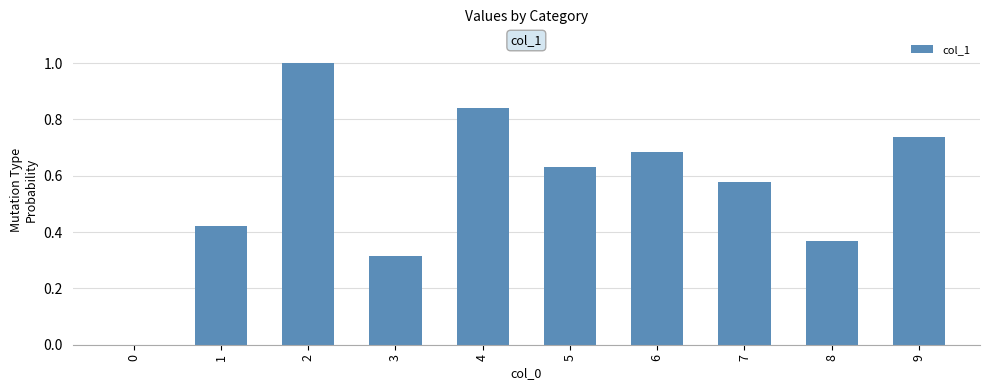

The chart shows a value of 1.0 at 2. True or false?

True